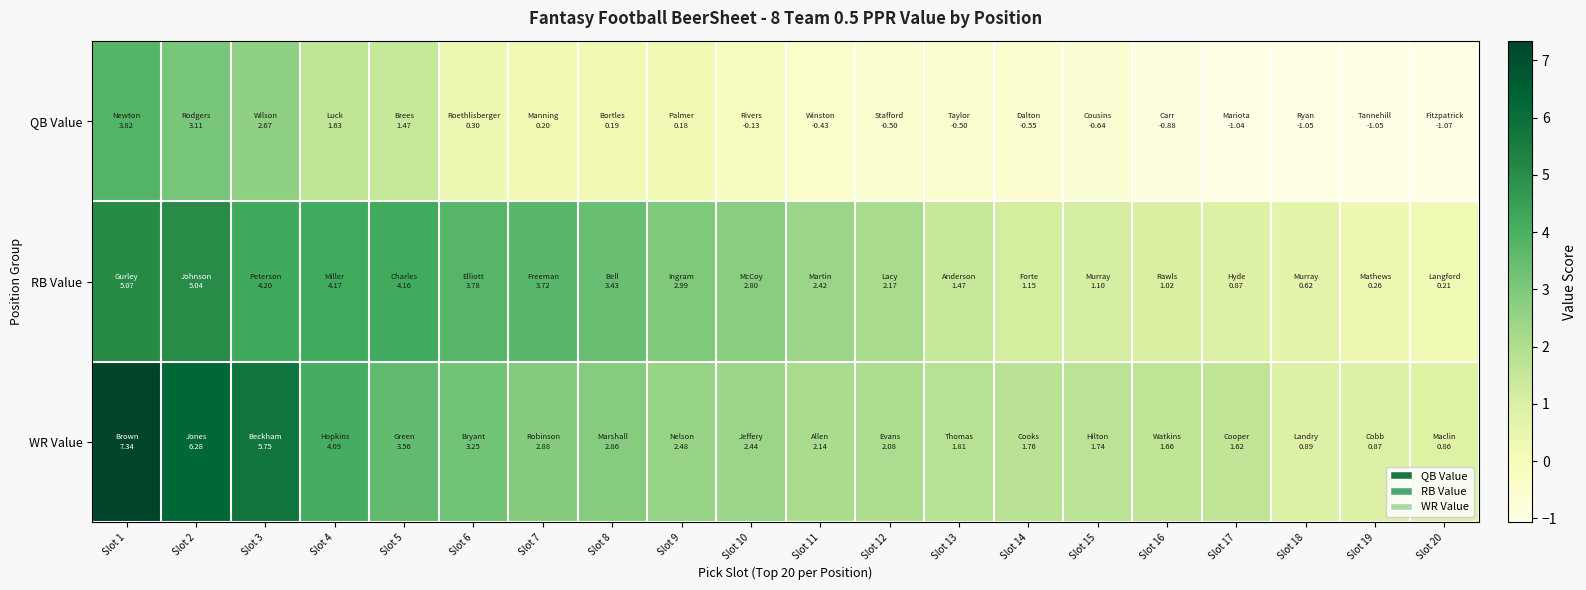

Which label corresponds to the smallest value in the chart?

Slot 20